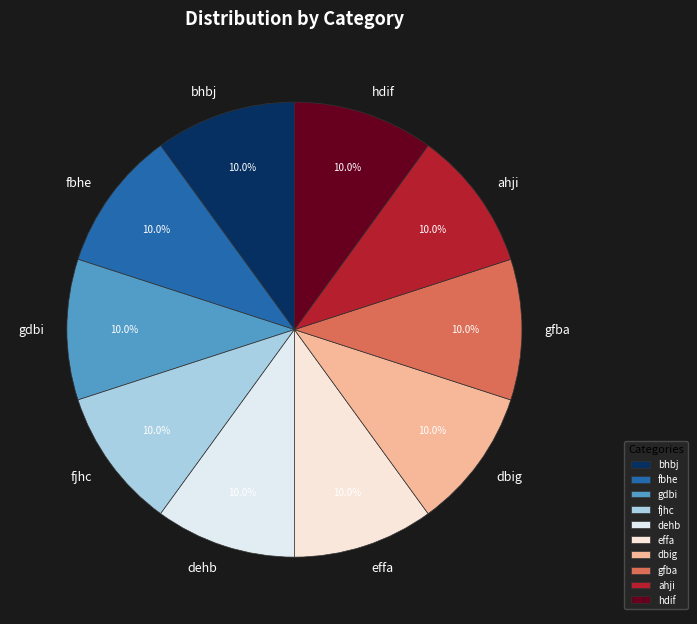

Do fbhe and effa together represent more than half of the pie?

No